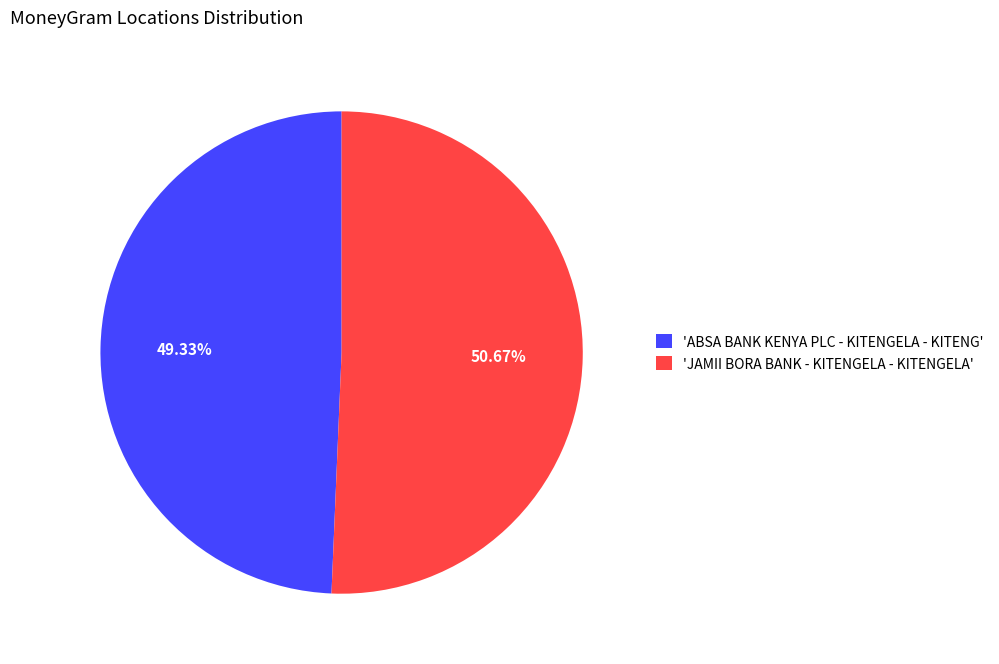

Which category accounts for the majority?

'JAMII BORA BANK - KITENGELA - KITENGELA'